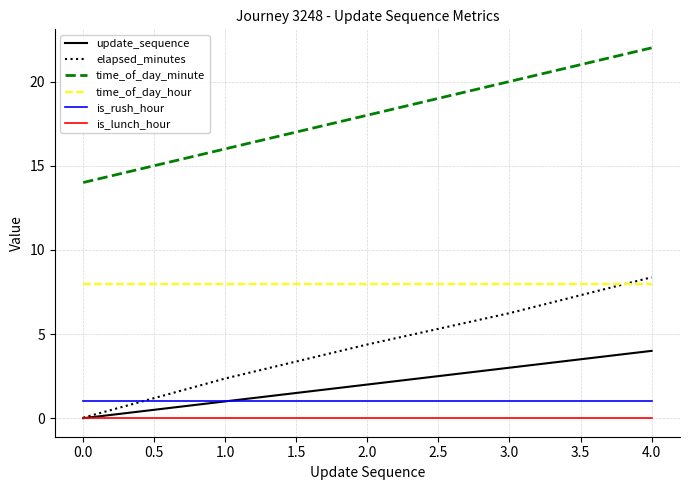

True or false: time_of_day_minute has more than 0 interior local peaks.

False